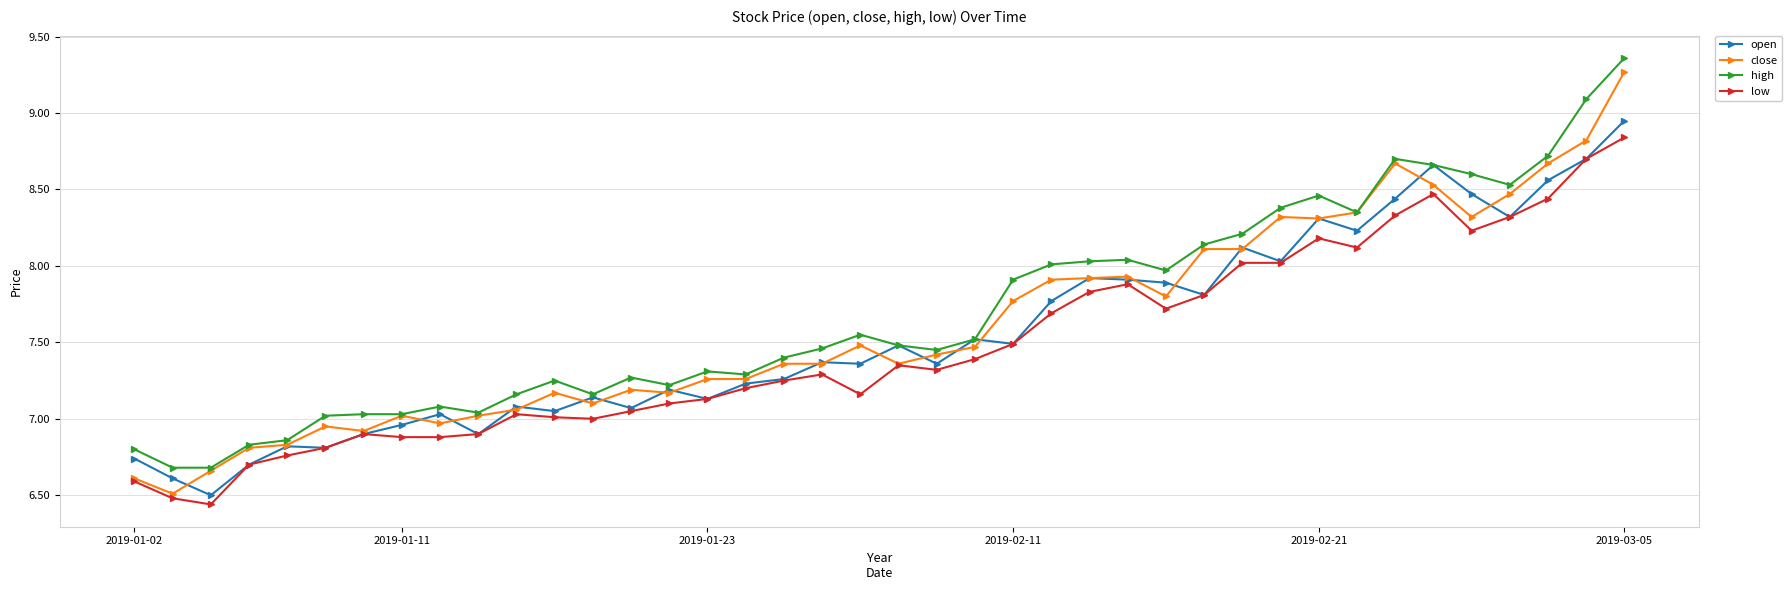

True or false: low and high intersect in this chart.

False